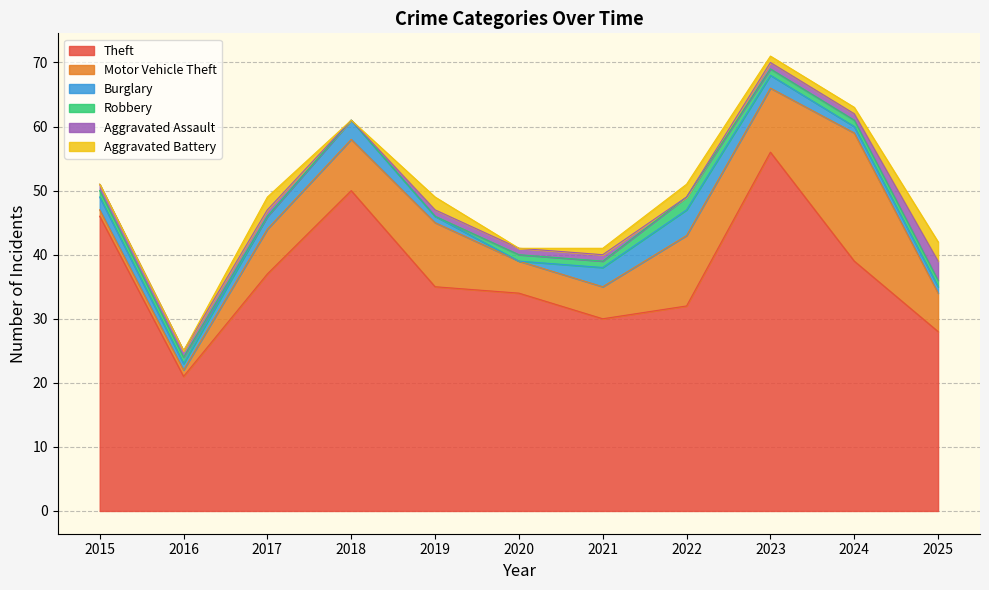

True or false: Burglary and Aggravated Battery intersect in this chart.

True